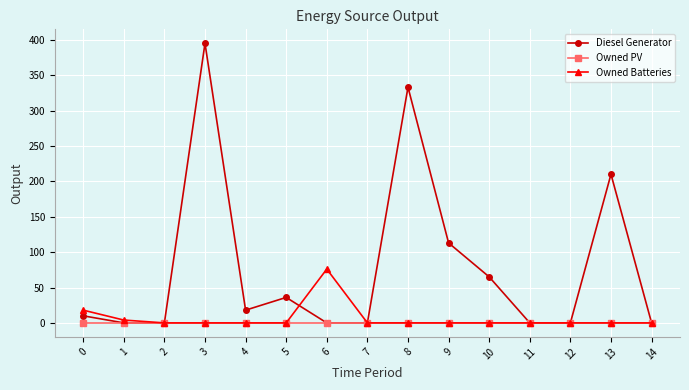

Which series has the widest spread of values?

Diesel Generator